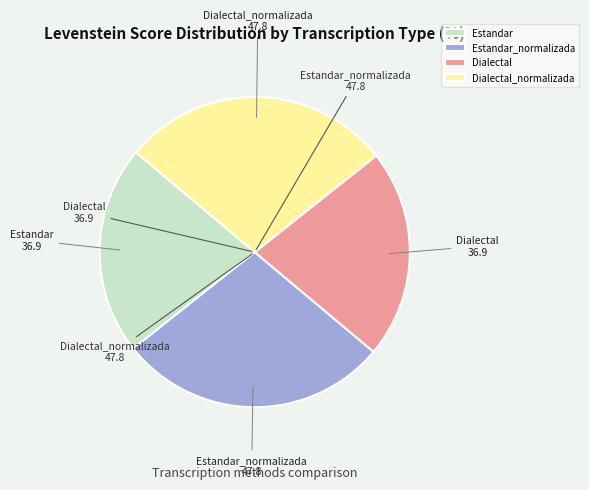

How many segments does this pie chart have?

4